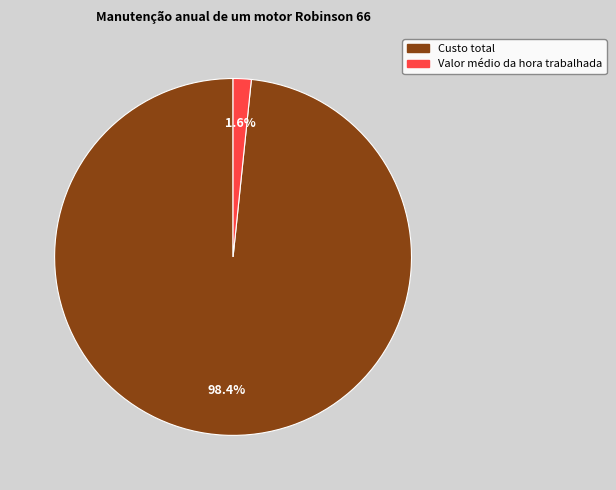

How many slices are in this pie chart?

2